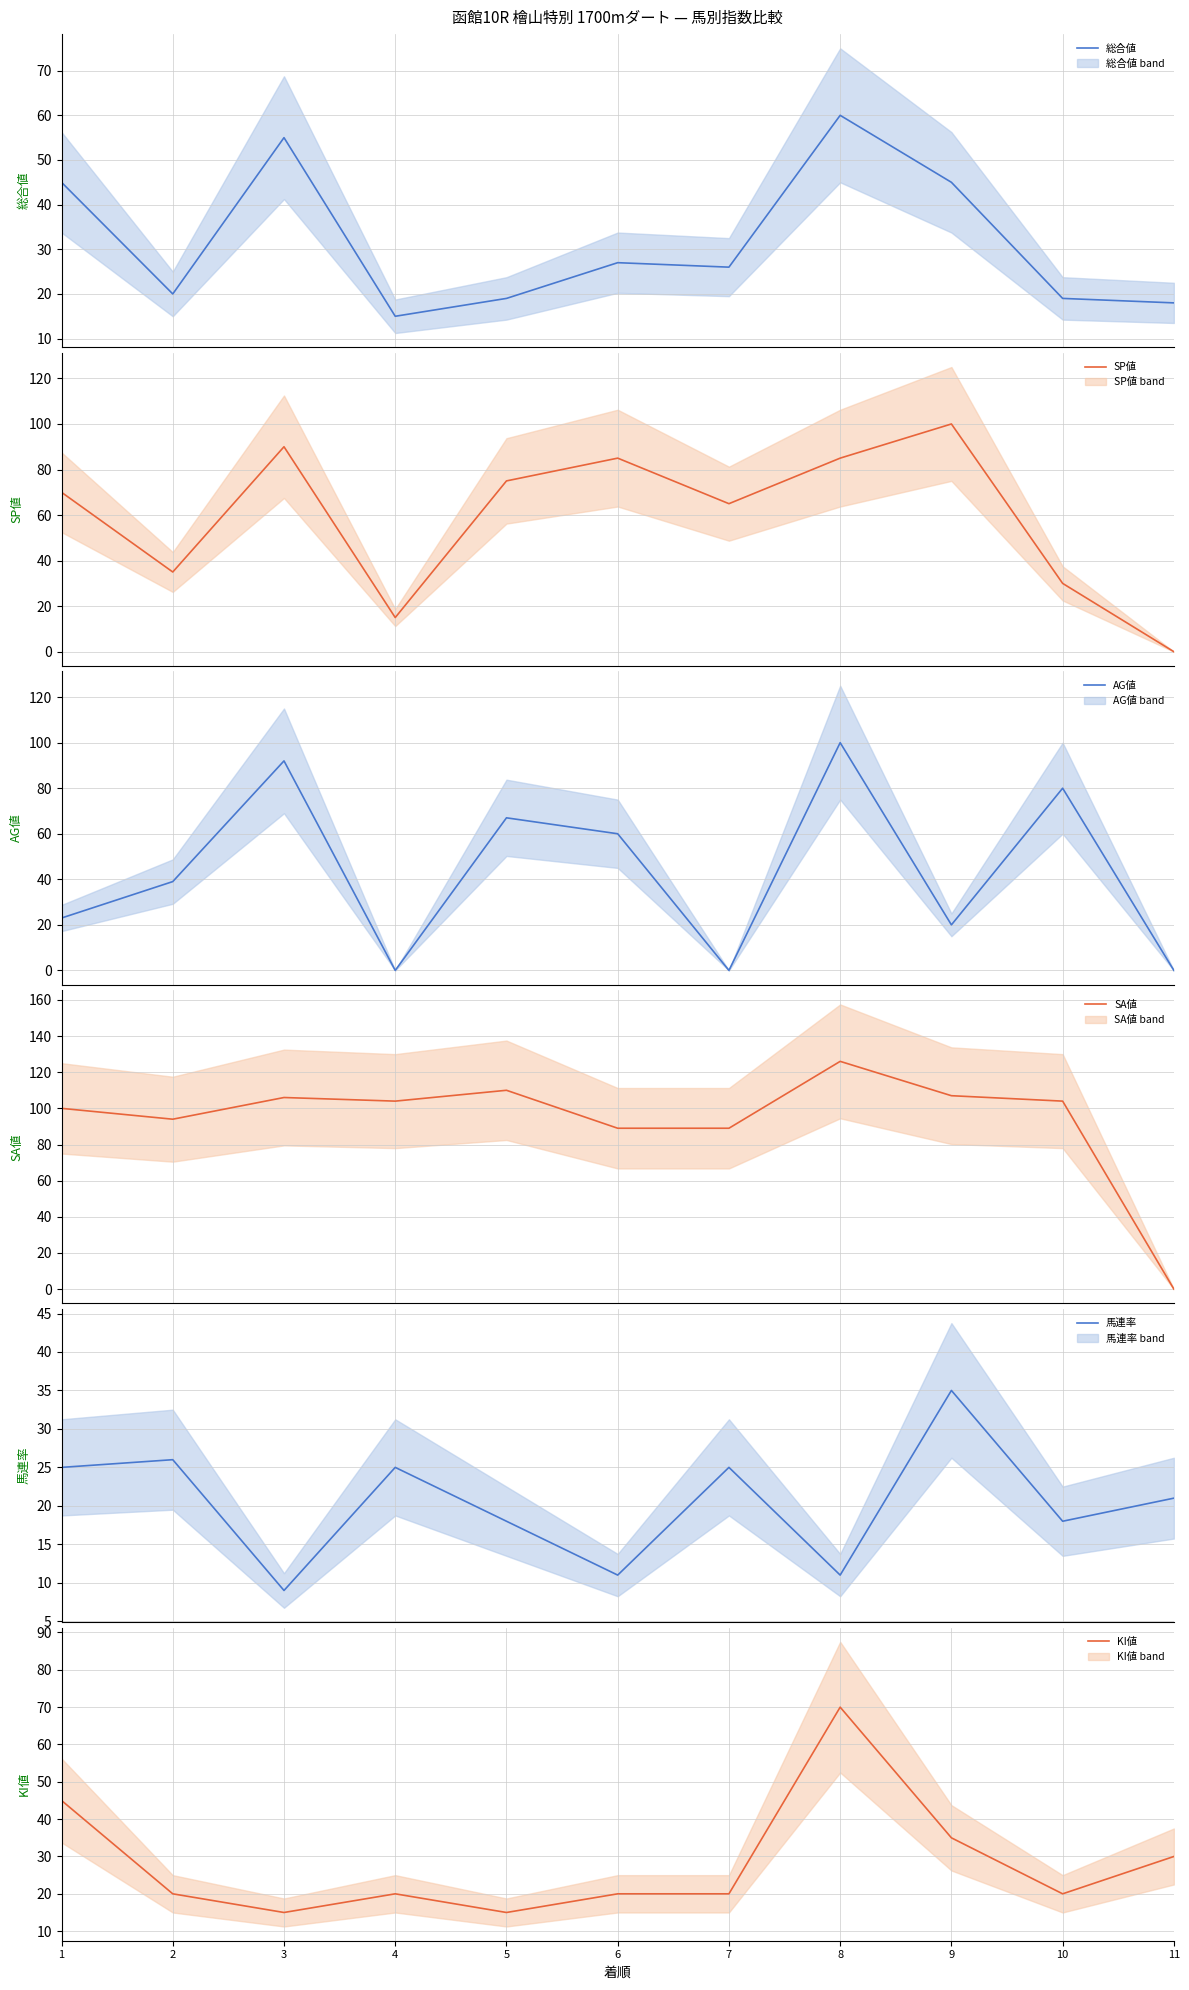

Which series changed the most between 2 and 6?

SP値